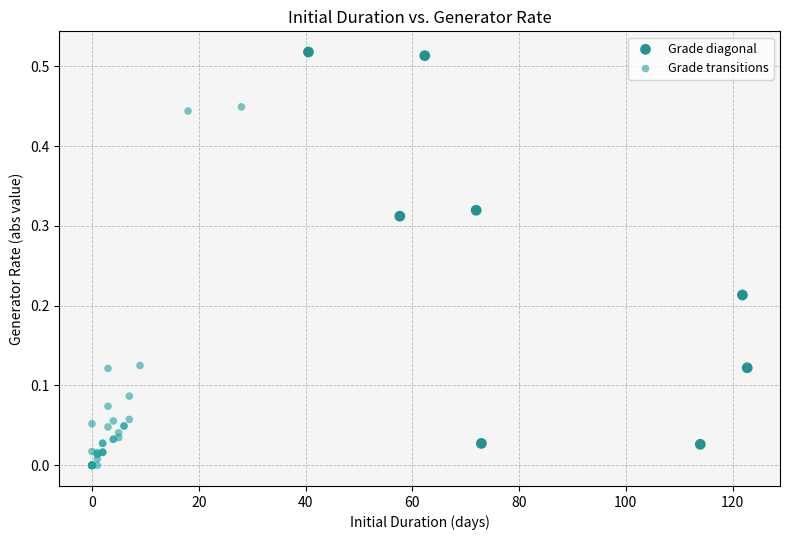

Which series reaches the minimum Y coordinate?

Grade transitions